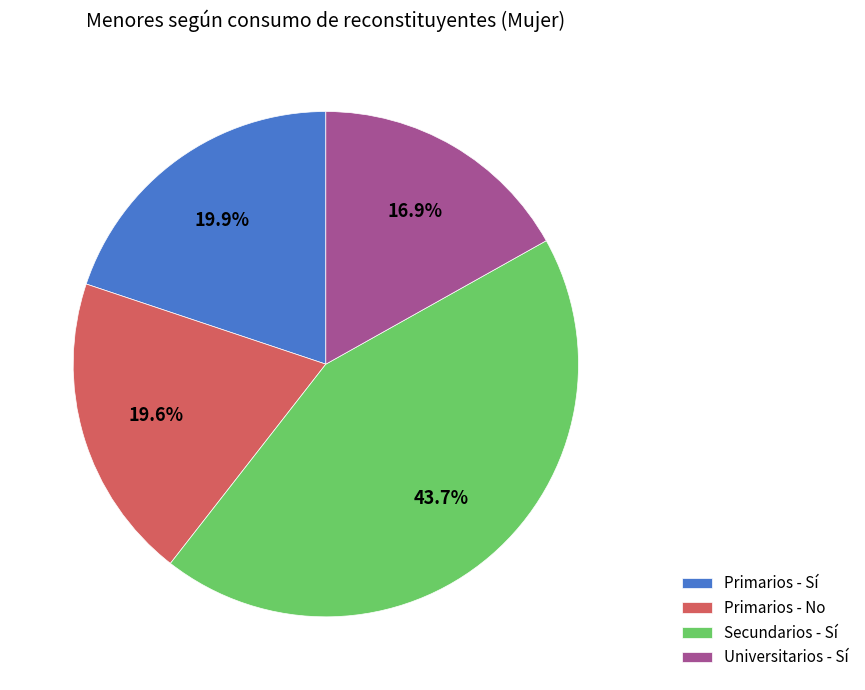

Approximately how many times larger is the value at Primarios - Sí compared to Primarios - No?

1.0